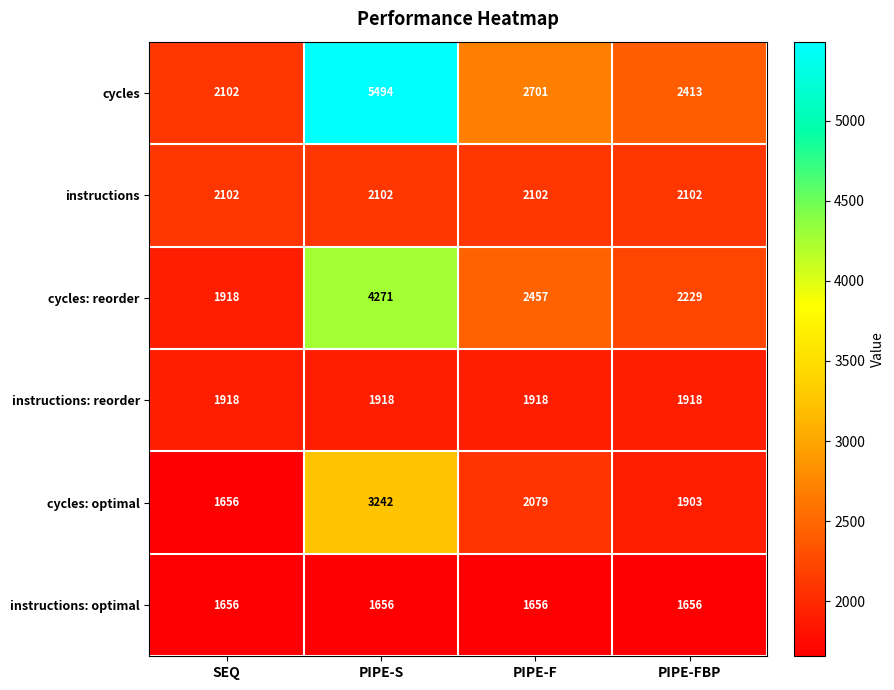

Count the number of categories in the chart.

4